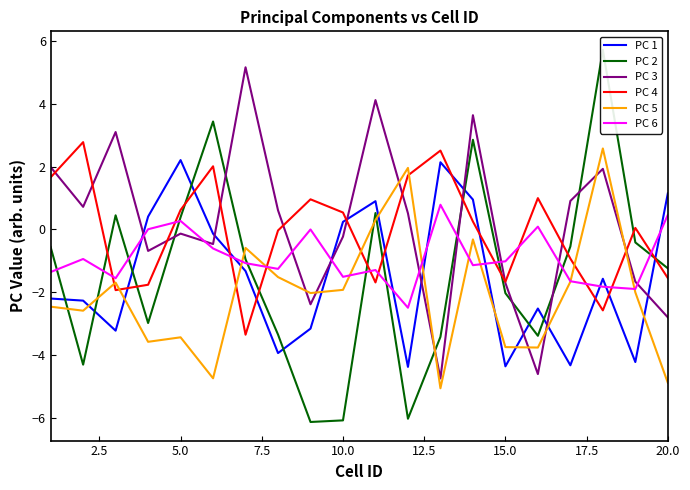

True or false: PC 1 has a value of 2.2 at 5.0.

True